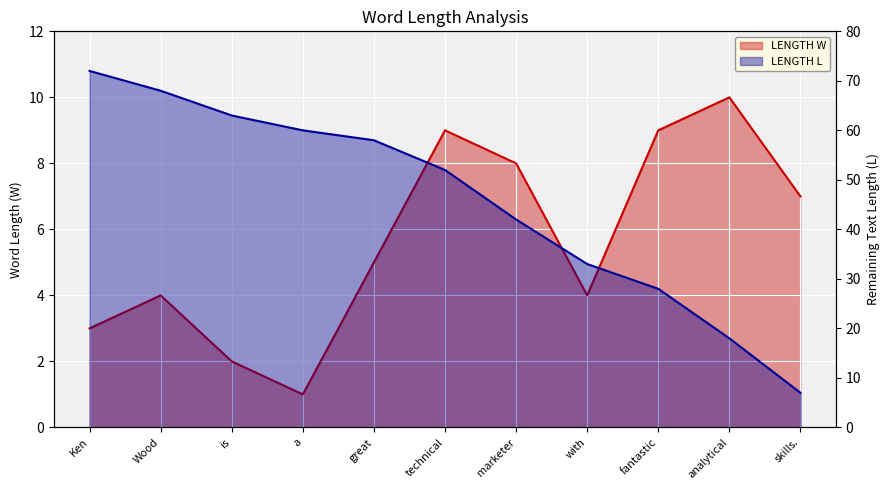

Which series changed the most between a and technical?

LENGTH W